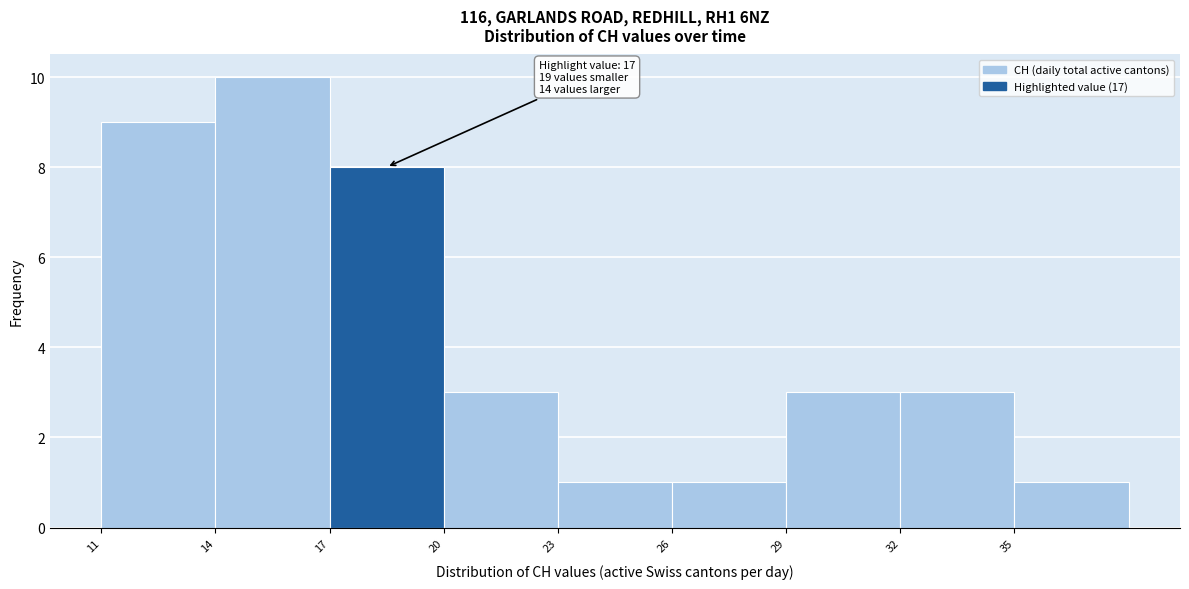

Over which range of the x-axis is the bar tallest?

14 to 17